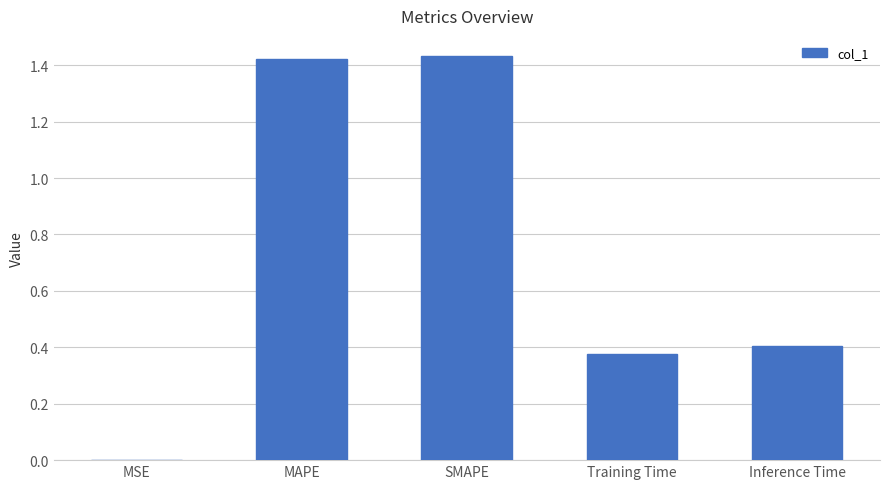

What is the sum of all values?

3.6